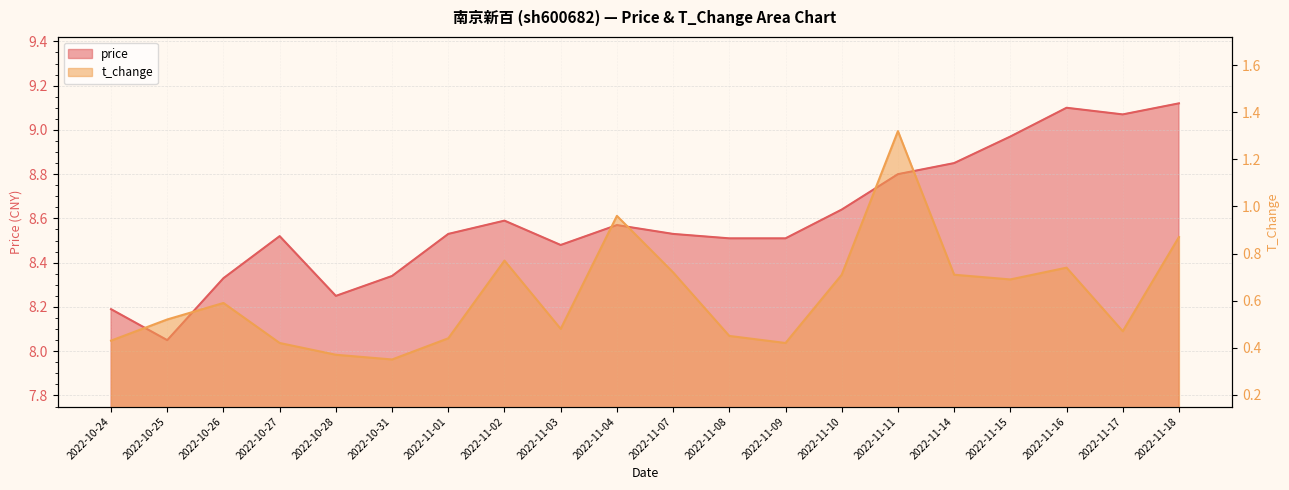

Is the value of t_change at 2022-11-07 greater than the value of price at 2022-11-16?

No